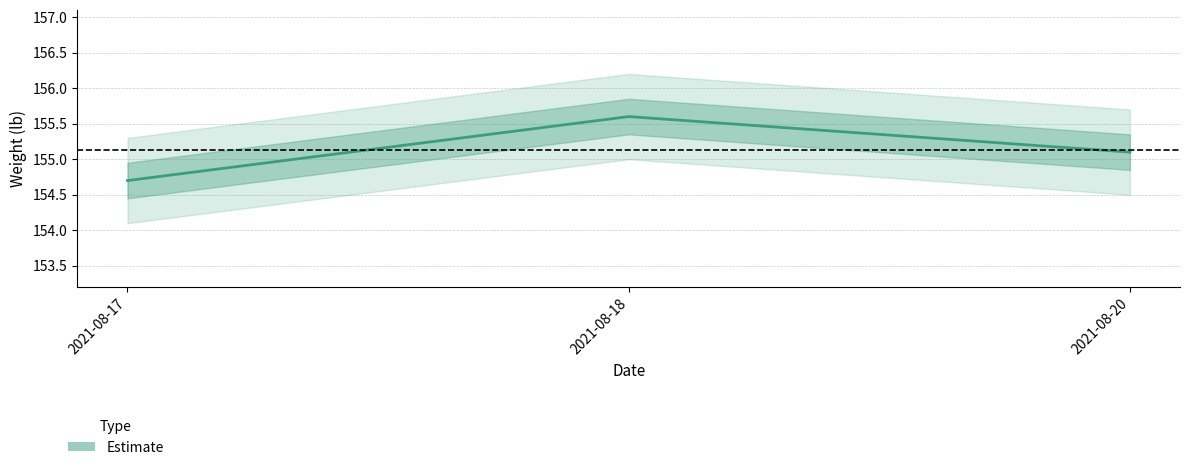

What is the change in value from 2021-08-18 to 2021-08-20?

-0.5